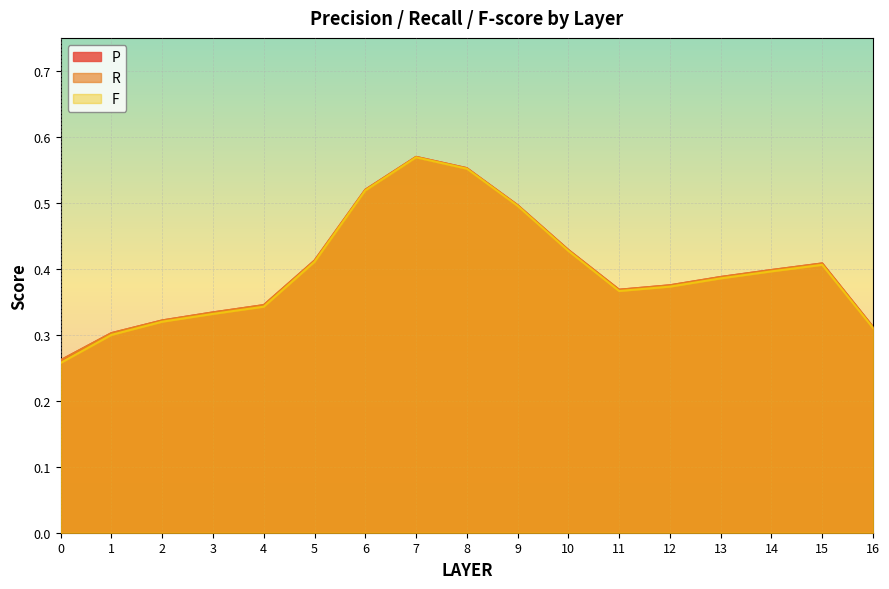

True or false: P has more than 0 interior local peaks.

True